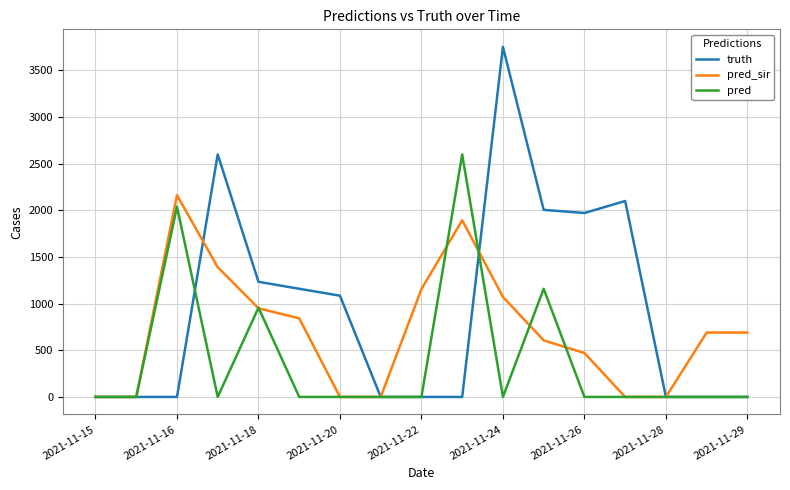

True or false: truth and pred_sir intersect in this chart.

True